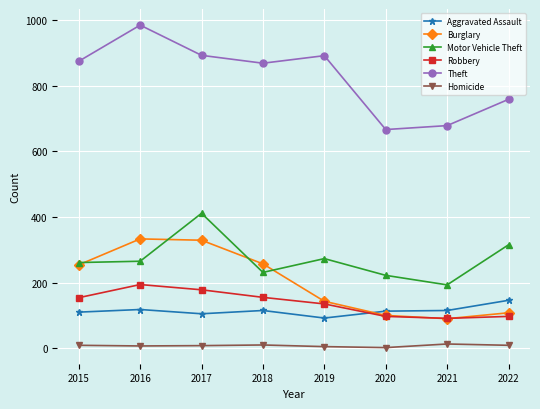

At how many categories does at least one series exceed 152?

8